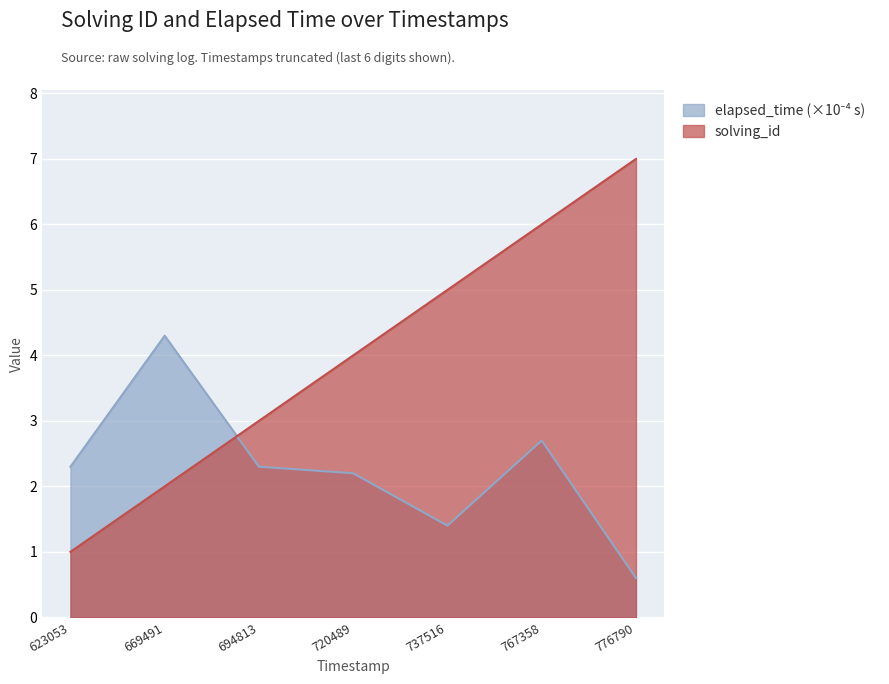

What is the smallest value displayed?

0.6